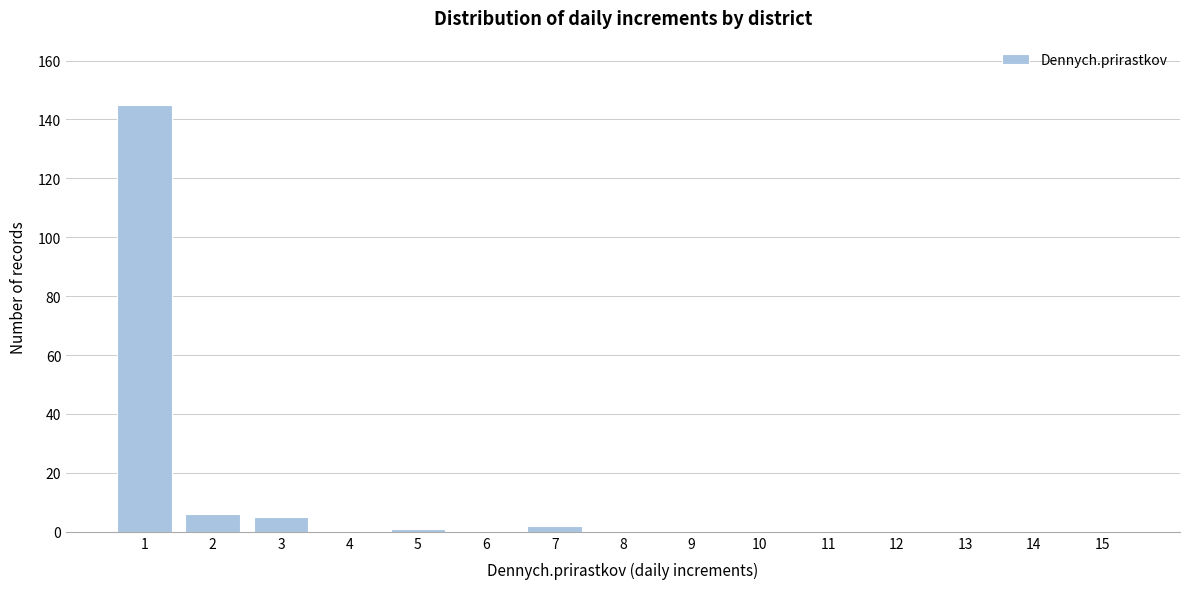

Reading left to right, what are all the values shown in this chart?

1=145	2=6	3=5	4=0	5=1	6=0	7=2	8=0	9=0	10=0	11=0	12=0	13=0	14=0	15=0